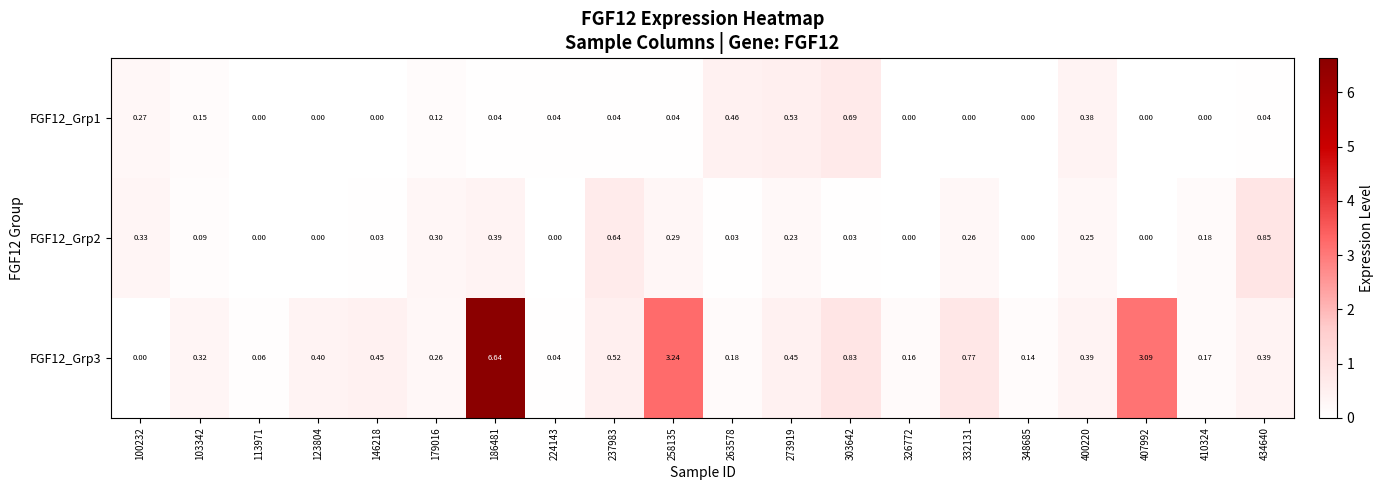

How many series are shown in this chart?

3